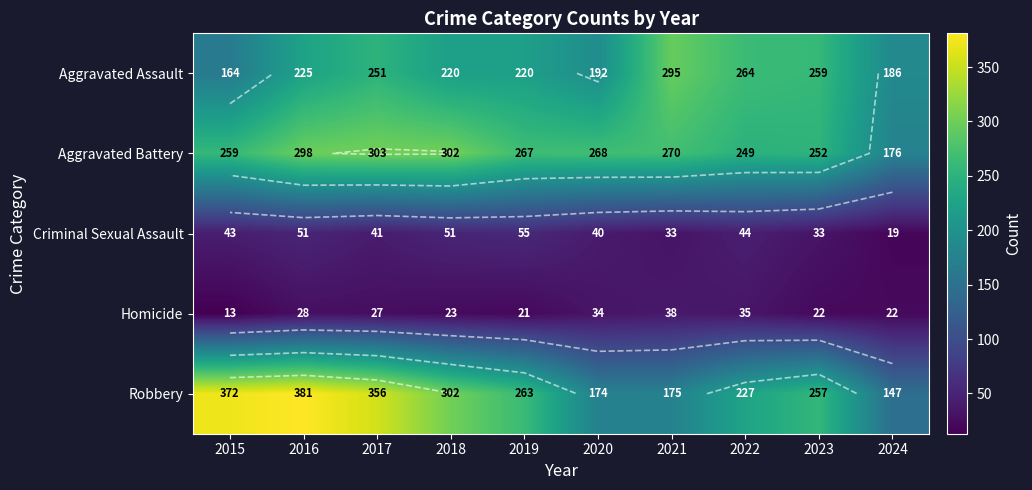

What value does the Homicide series have at 2018, to the nearest 10?

20